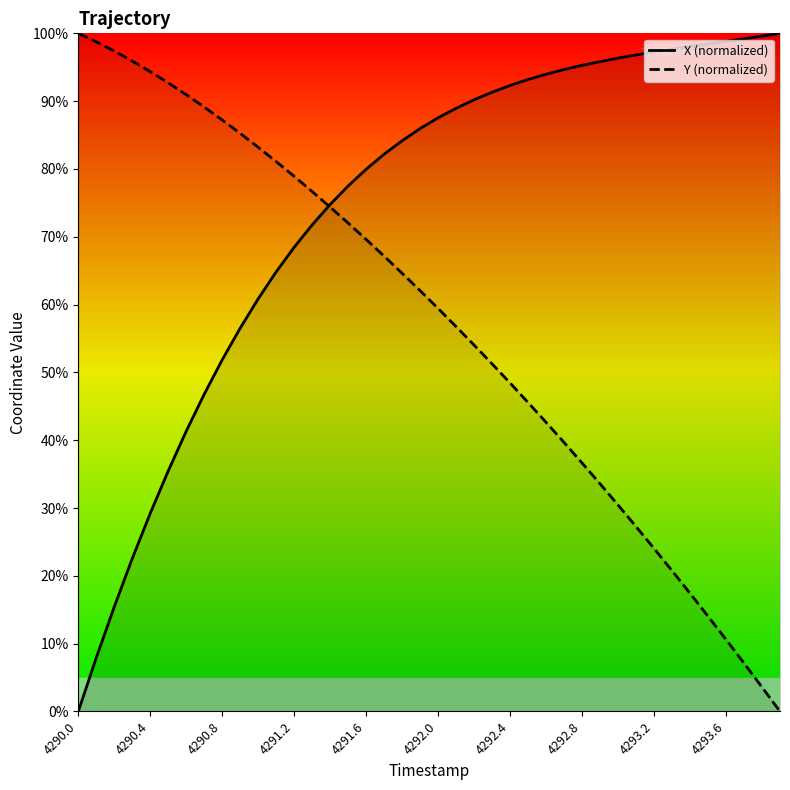

The Y series shows 56.7 at 4292.1. True or false?

True